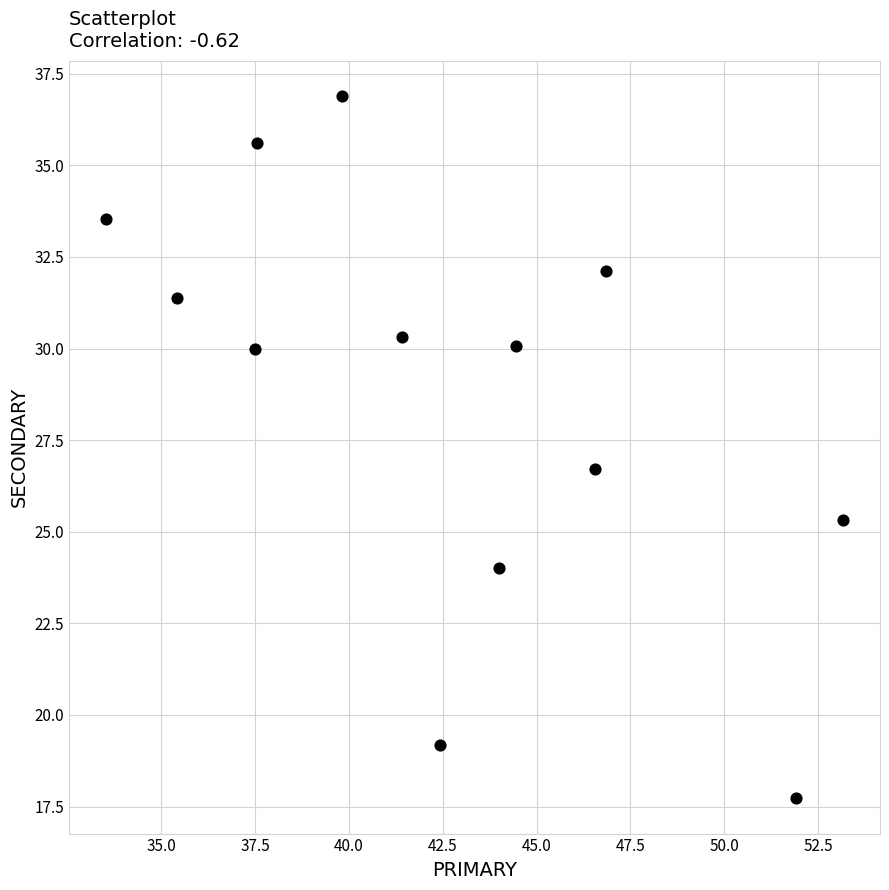

What is the range of Y values (max minus min)?

19.2